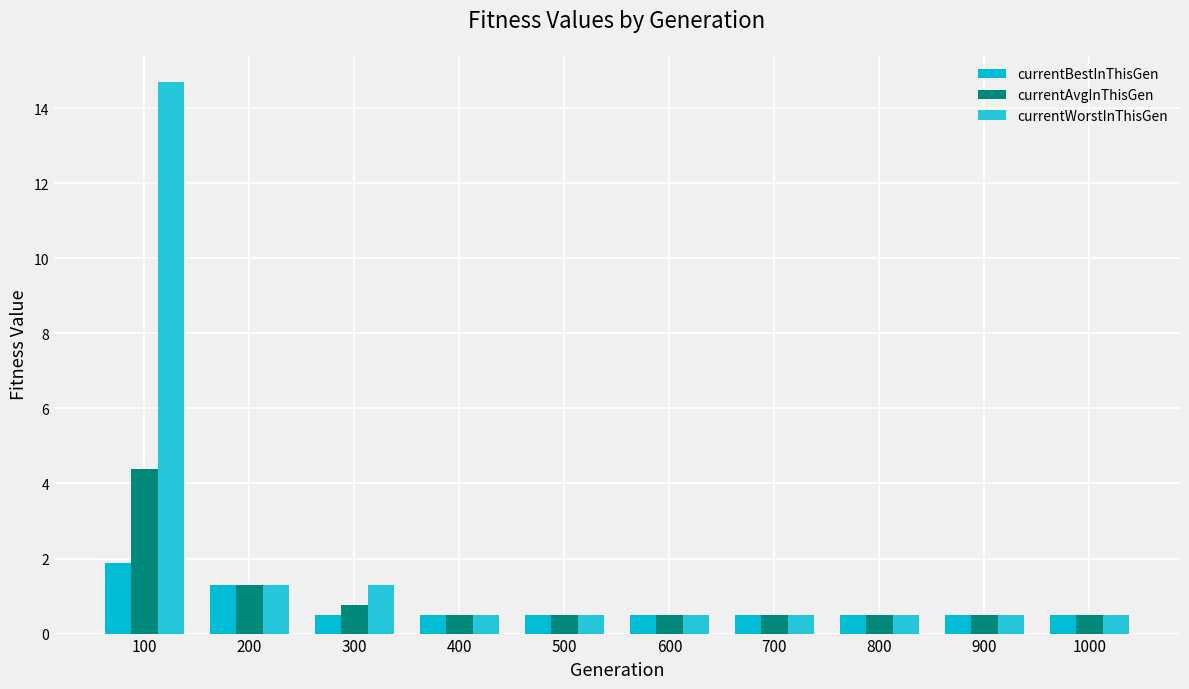

How many series are shown in this chart?

3